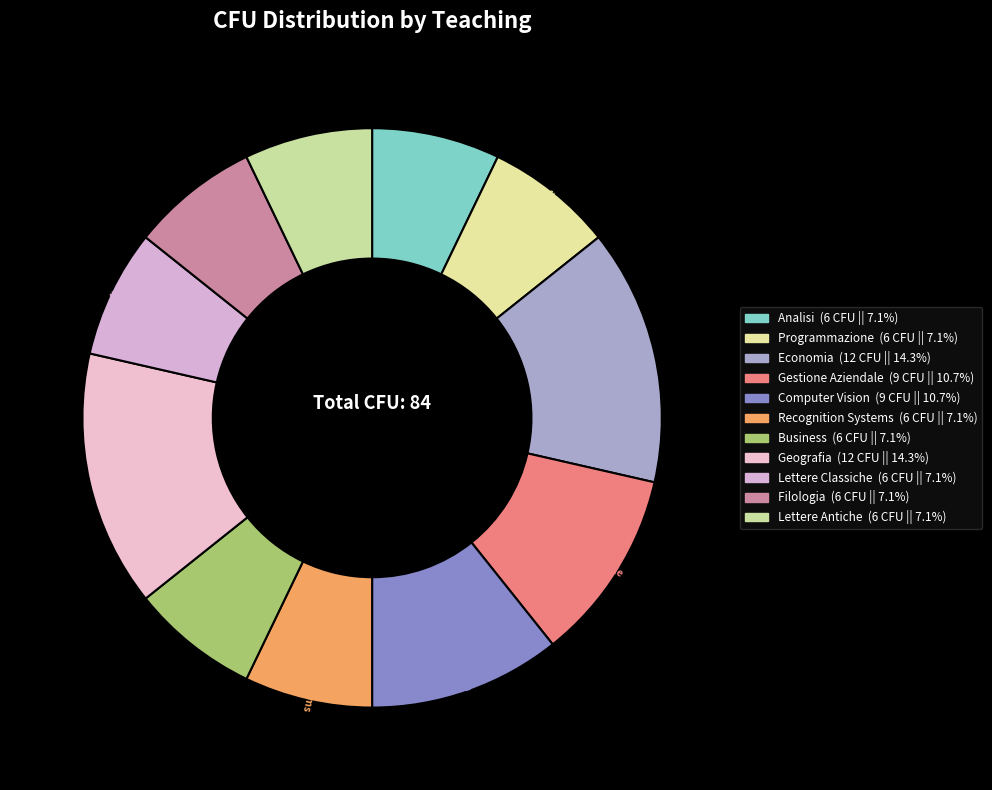

What is the ratio of the value at Lettere Classiche to the value at Analisi?

1.0